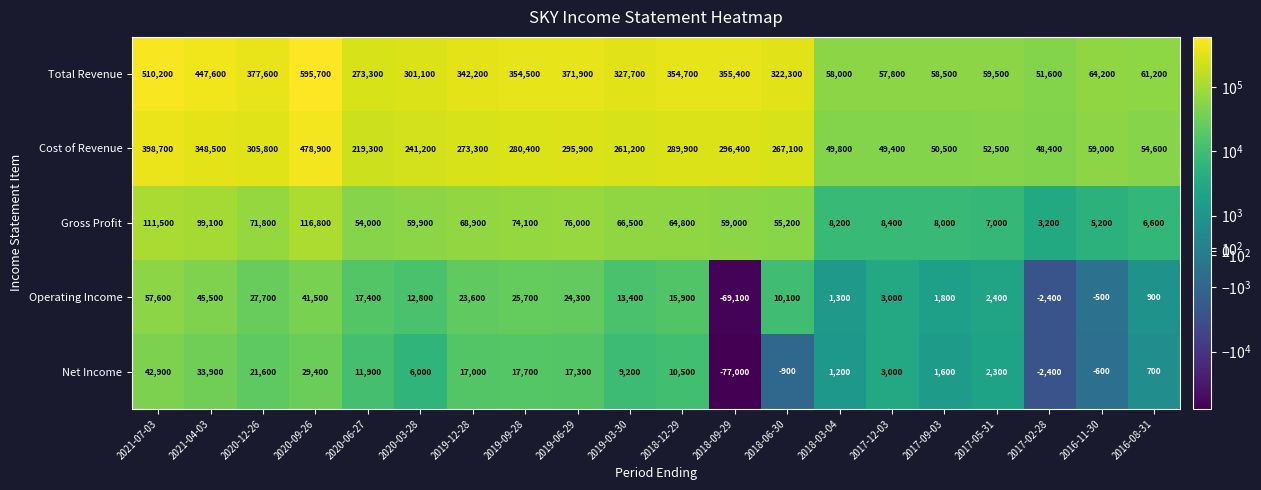

What is the greatest value displayed?

595700